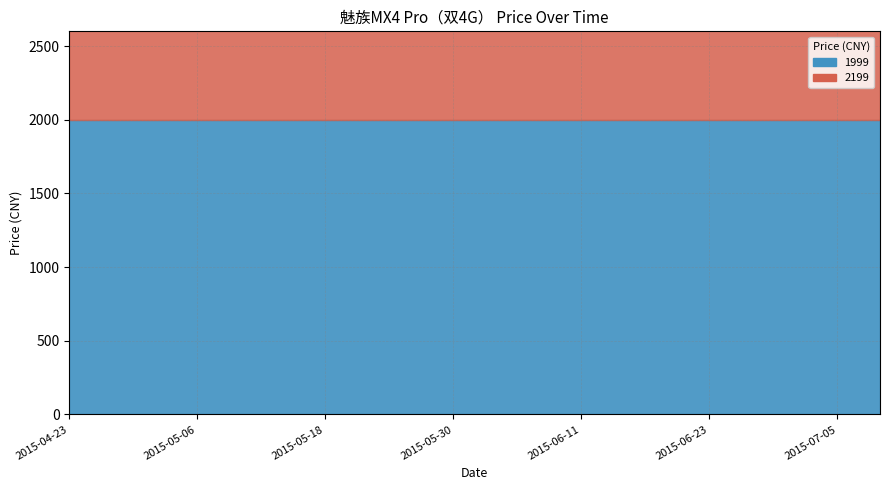

What are all the series names shown in the legend?

2199, 1999